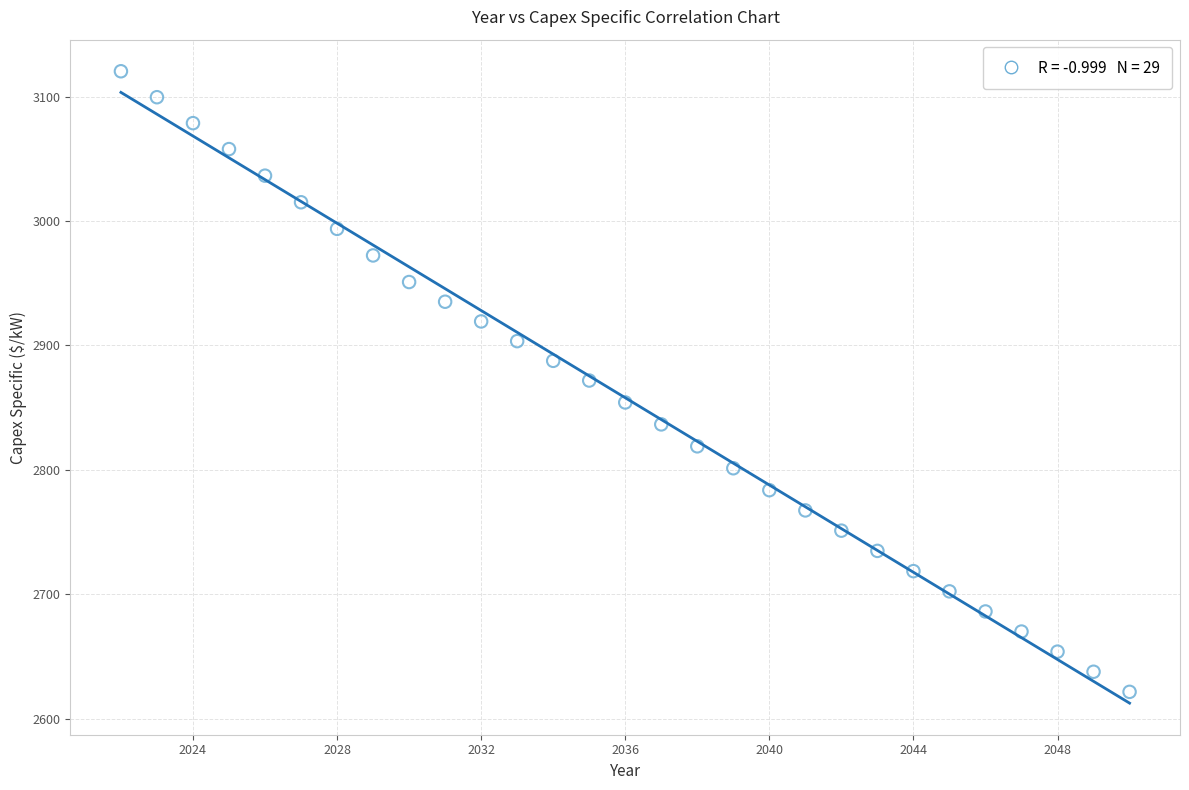

What is the range of X values (max minus min)?

28.0